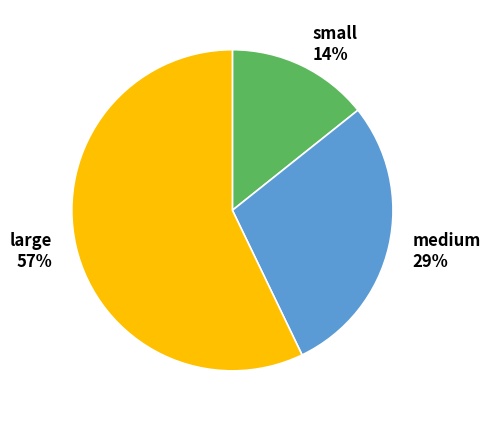

To the nearest percent, what is the average slice percentage?

33%